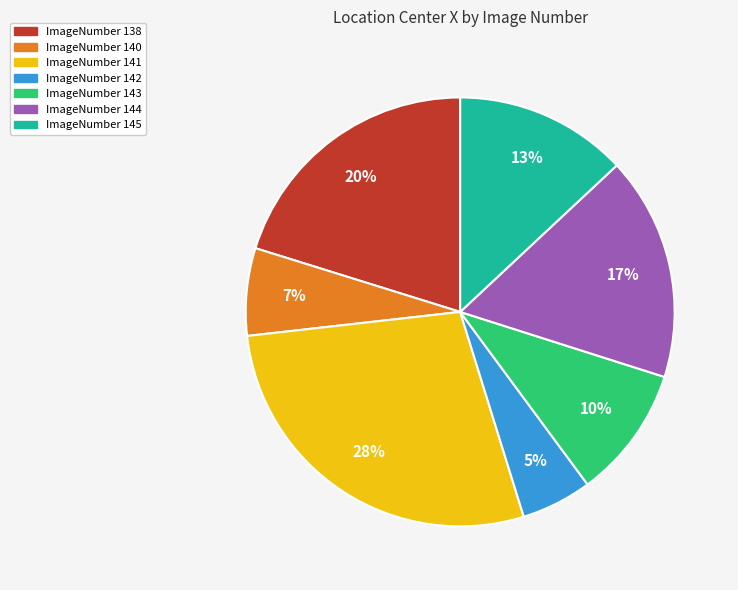

To the nearest percent, what is the difference between the largest and smallest slice percentages?

23%